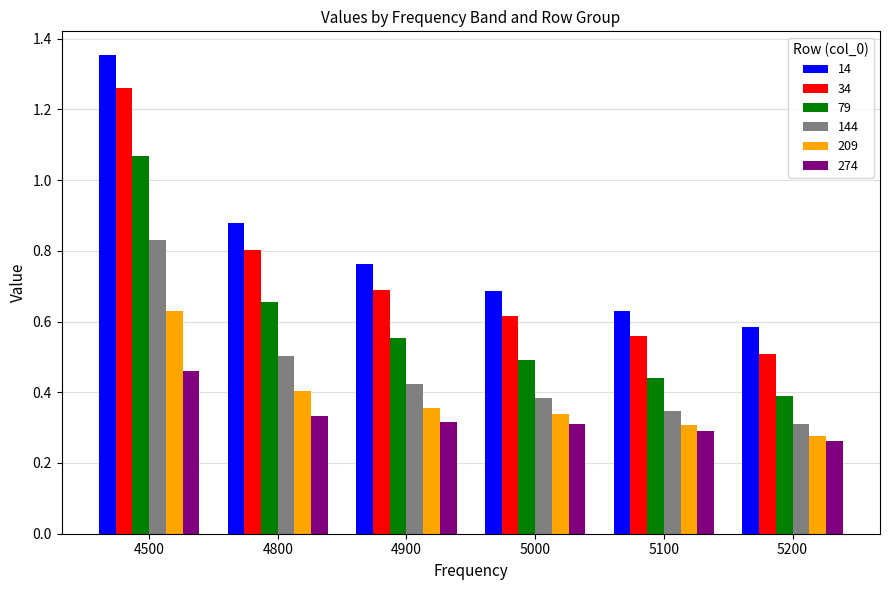

At which label is 209 closest to 0?

5200